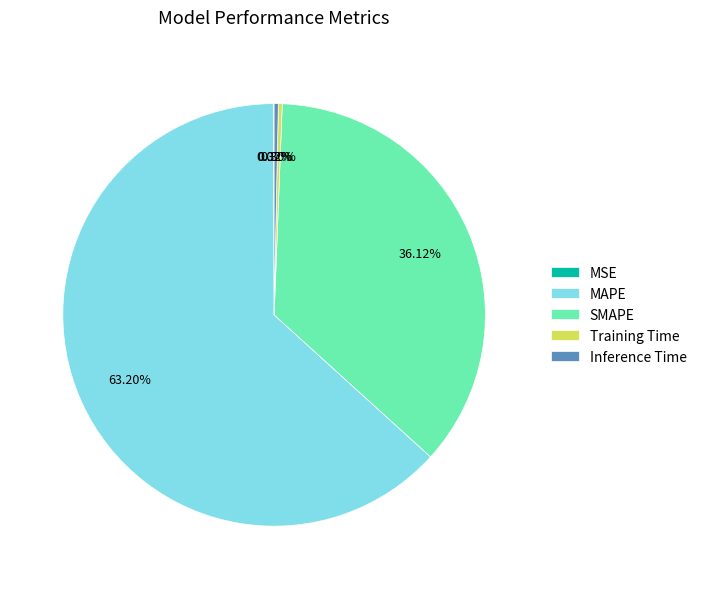

Do MAPE and Training Time together represent more than half of the pie?

Yes